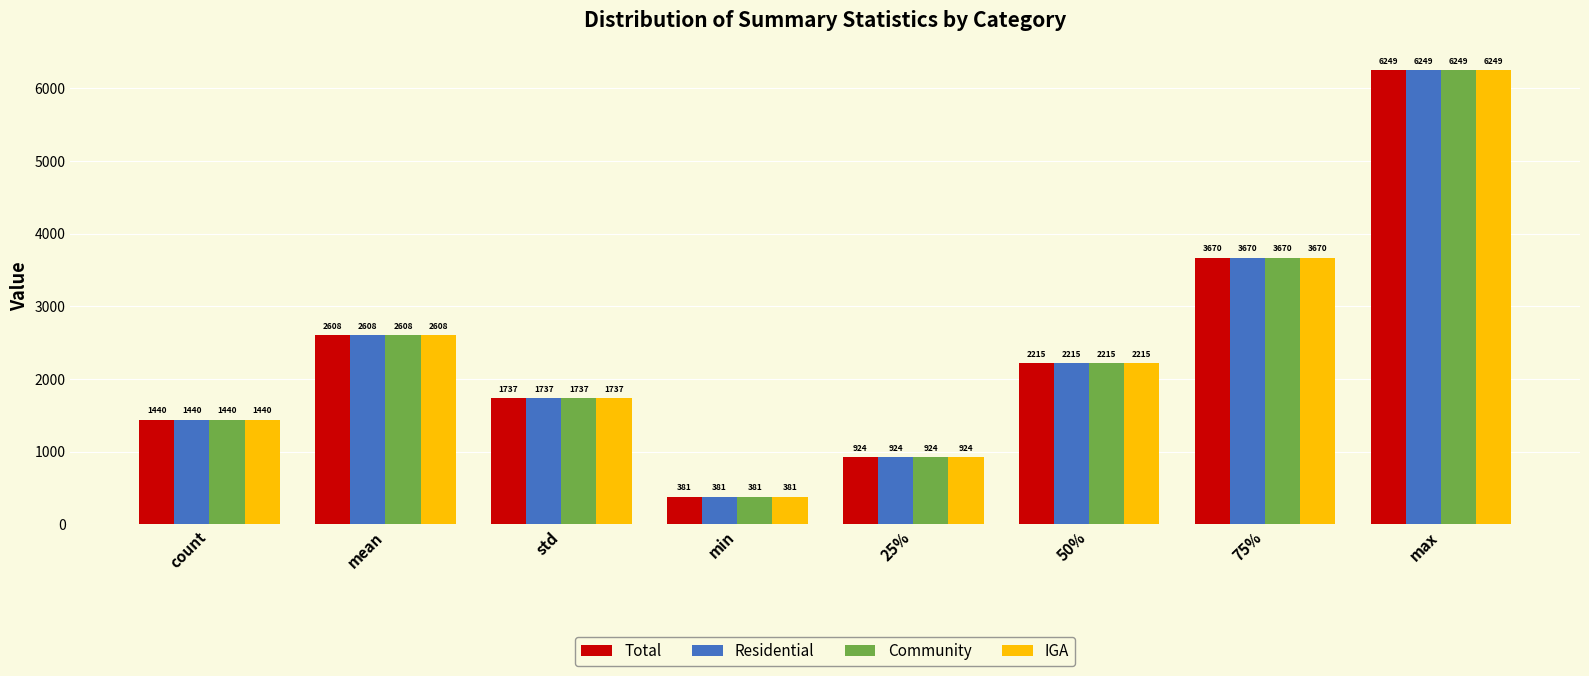

Which category has the highest value in the Residential series?

max